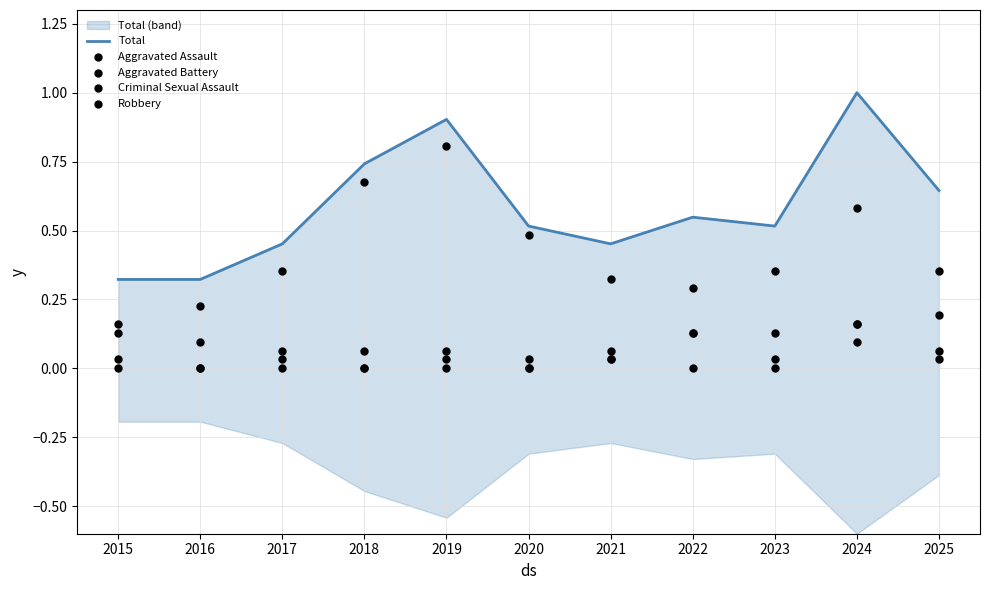

At which category is the sum across all series the highest?

2024